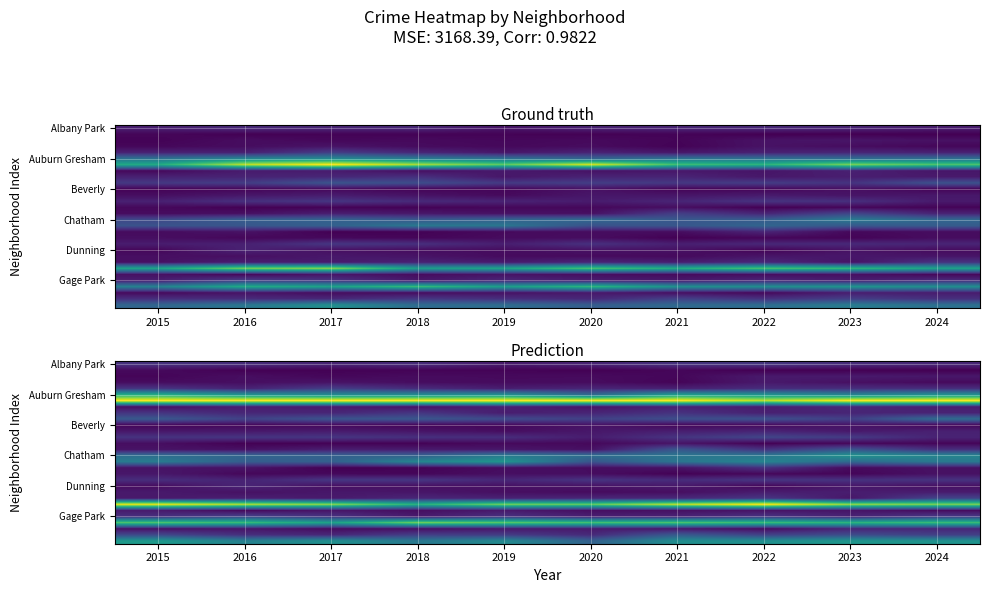

What is the smallest value displayed?

0.2